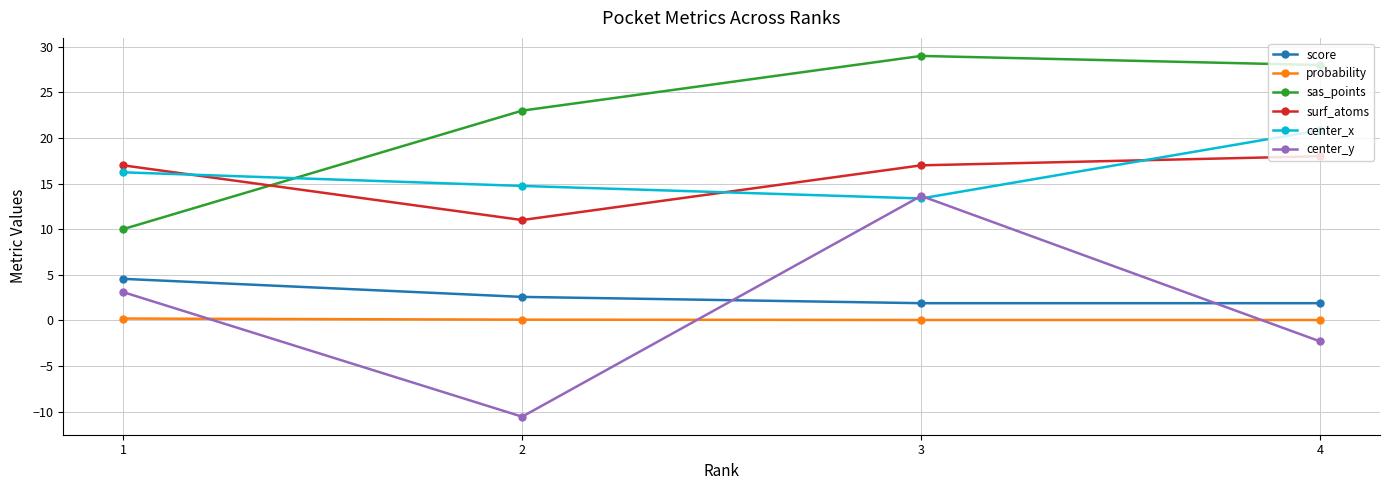

Which series has the largest total across all categories?

sas_points